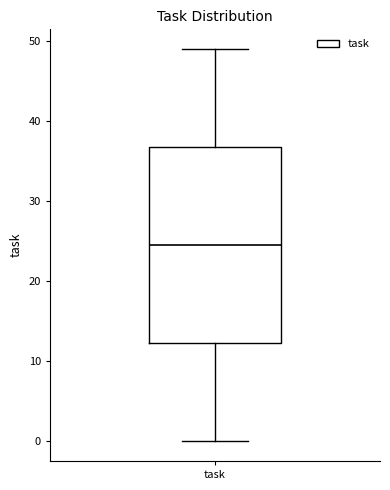

Read this box plot against the y-axis: the position of the median line, the range covered by the box, and the ends of both whiskers. The values are not printed on the chart, so give them approximately, as read against the axis.

median 25, box 12 to 37, whiskers 0 to 49